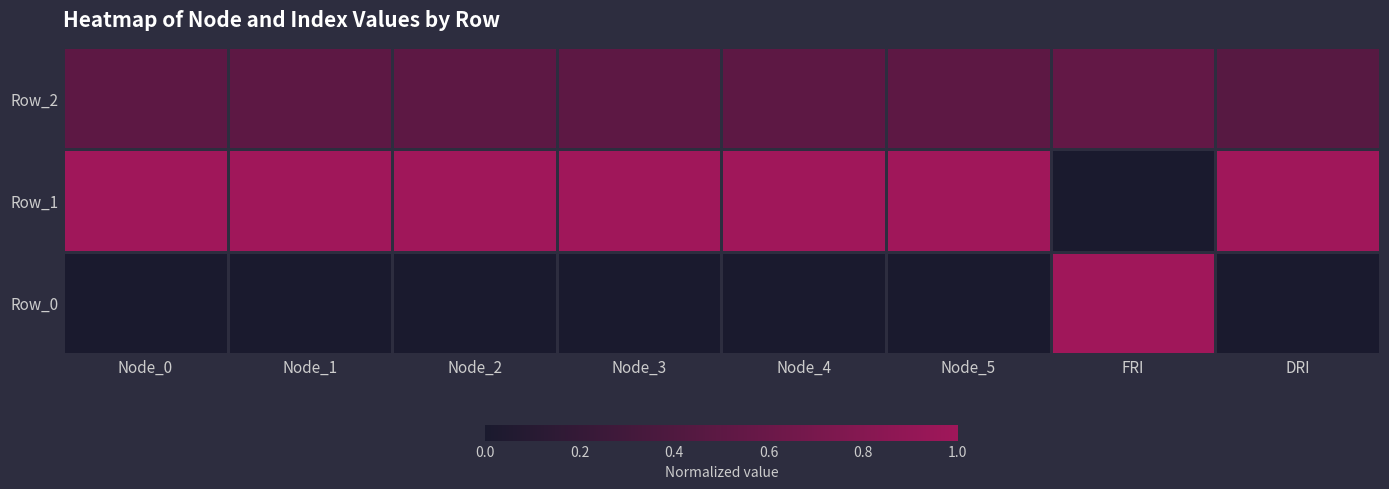

List the series in order of their overall mean, highest first.

Row_1, Row_2, Row_0